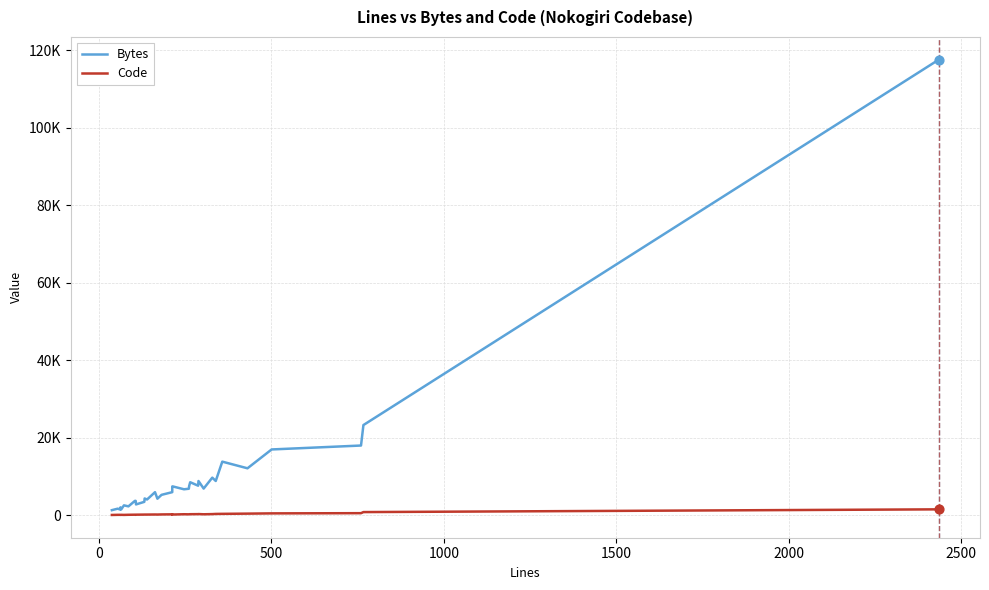

Which series has the widest spread of Y values?

Bytes